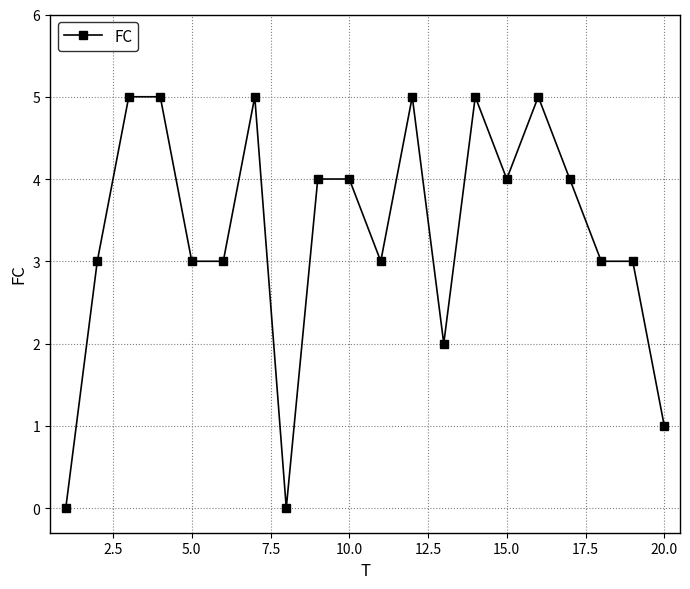

True or false: the data has more than 2 interior local peaks.

True